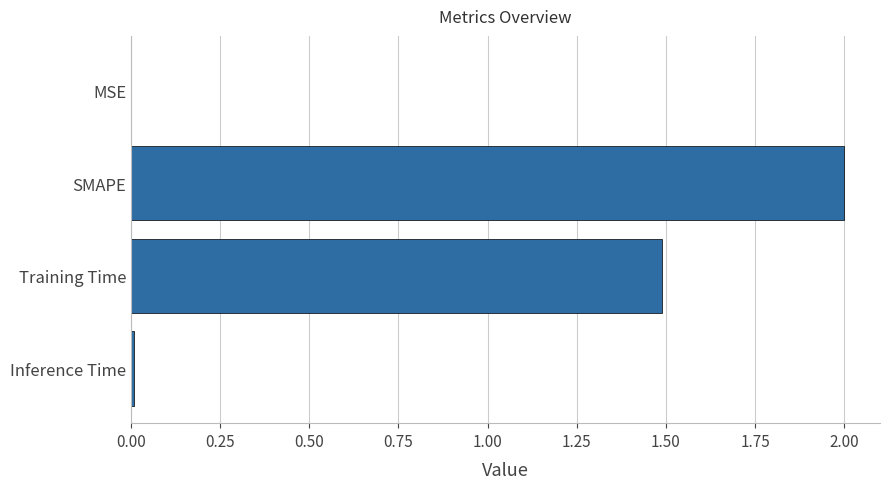

Where is the data nearest to the value 1?

Training Time